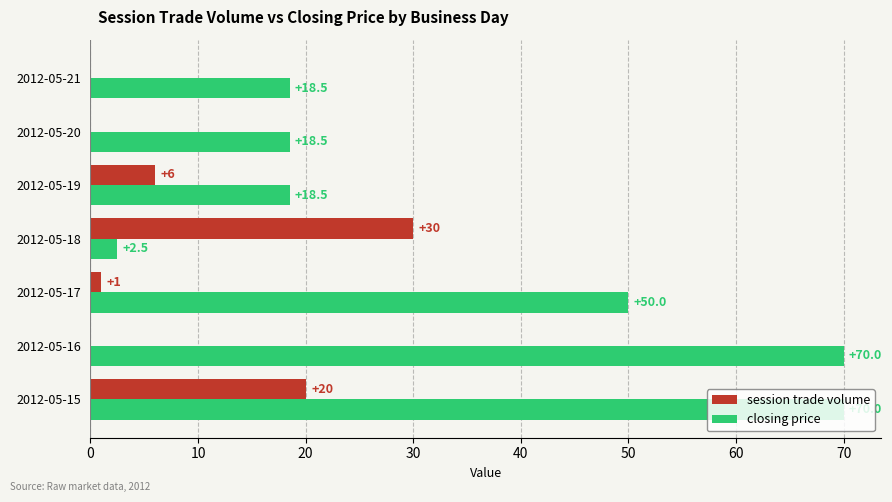

Which series has the largest total across all categories?

closing price